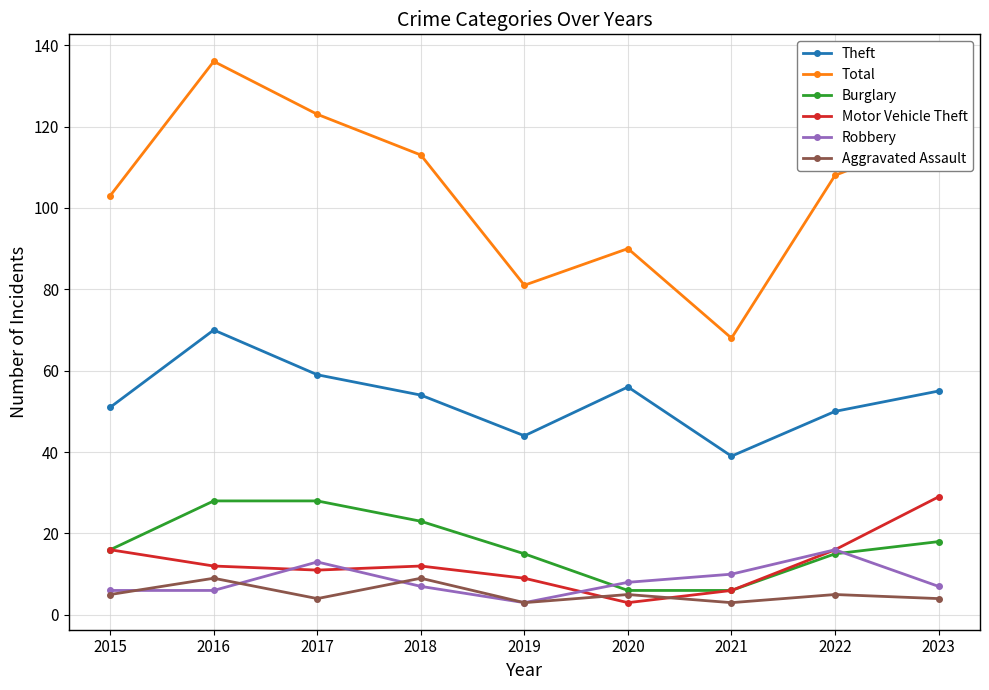

Reading left to right, extract all data points from this chart.

Theft: 2015=51	2016=70	2017=59	2018=54	2019=44	2020=56	2021=39	2022=50	2023=55
Total: 2015=103	2016=136	2017=123	2018=113	2019=81	2020=90	2021=68	2022=108	2023=118
Burglary: 2015=16	2016=28	2017=28	2018=23	2019=15	2020=6	2021=6	2022=15	2023=18
Motor Vehicle Theft: 2015=16	2016=12	2017=11	2018=12	2019=9	2020=3	2021=6	2022=16	2023=29
Robbery: 2015=6	2016=6	2017=13	2018=7	2019=3	2020=8	2021=10	2022=16	2023=7
Aggravated Assault: 2015=5	2016=9	2017=4	2018=9	2019=3	2020=5	2021=3	2022=5	2023=4